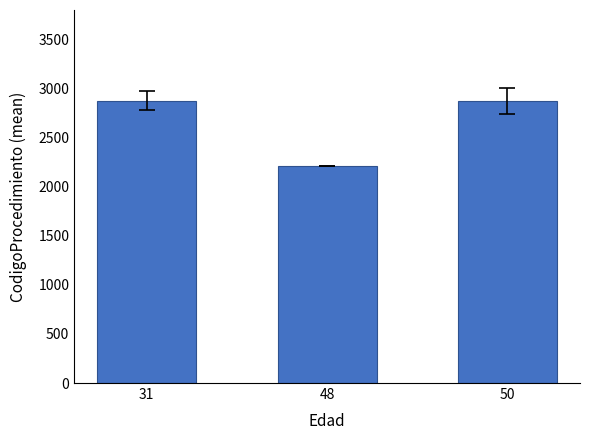

What is the smallest value displayed?

2210.0